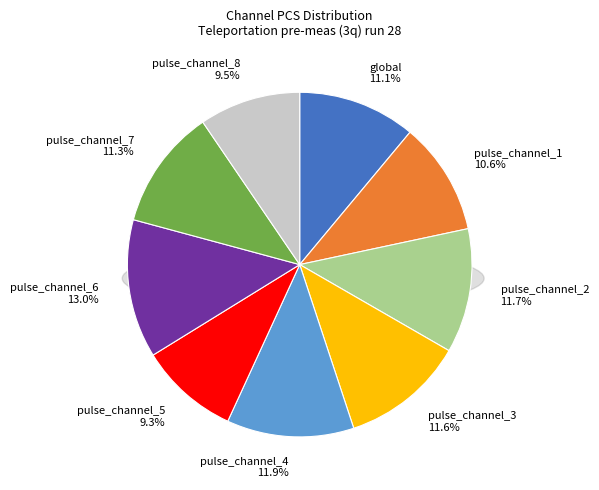

What is the ratio of the value at global to the value at pulse_channel_8?

1.2